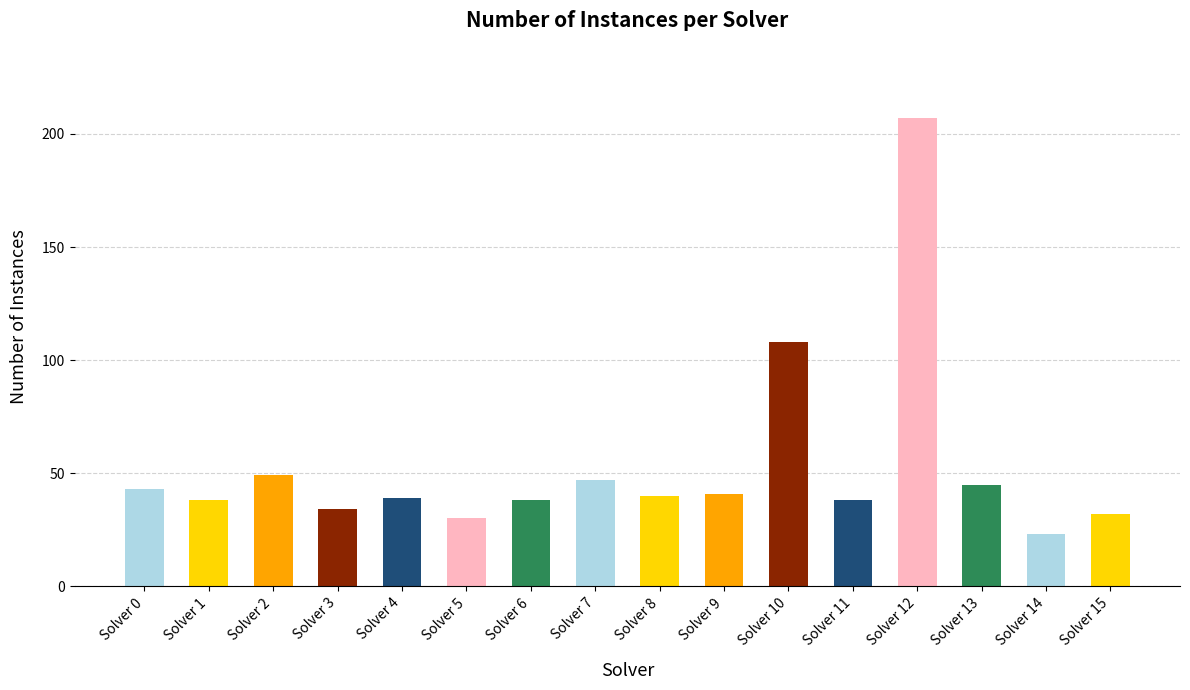

Which category has the highest value across all series?

12